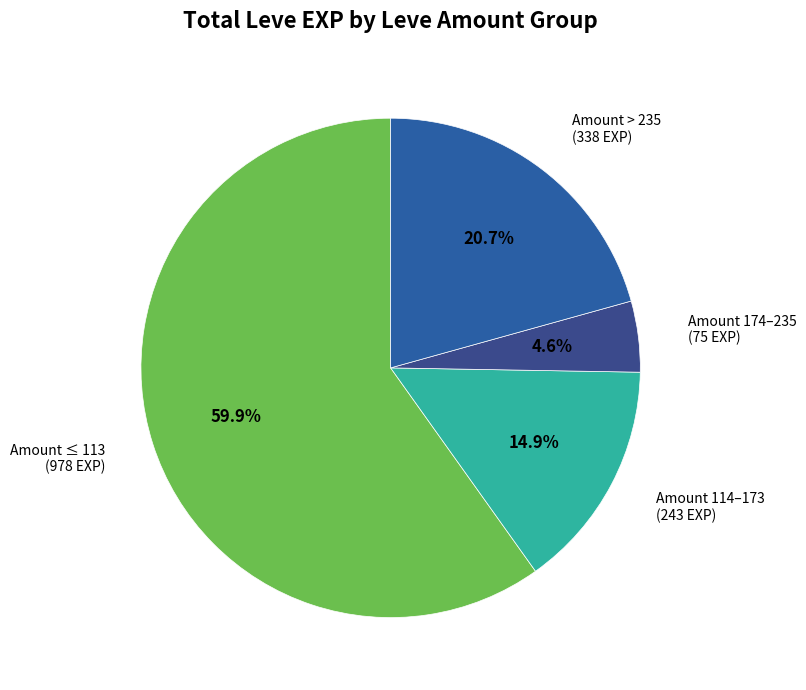

To the nearest percent, what is the average slice percentage?

25%